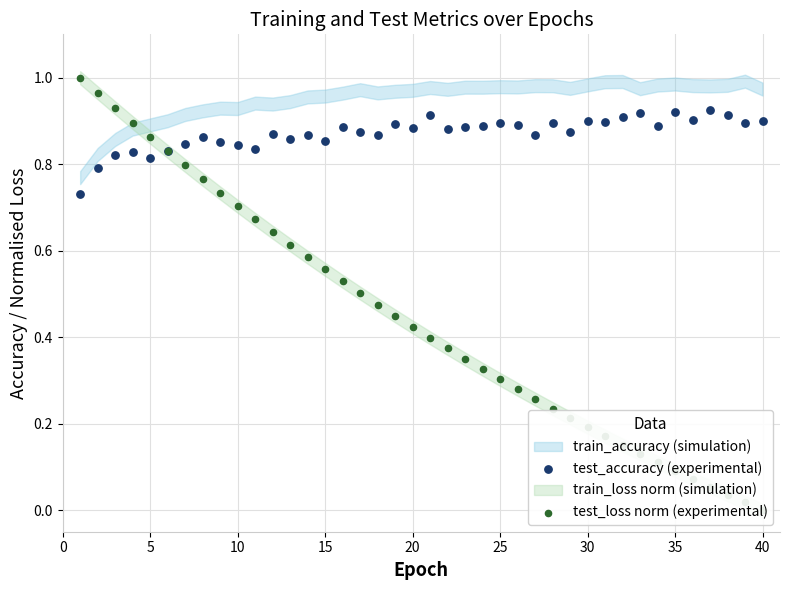

At how many categories does at least one series exceed 0?

40